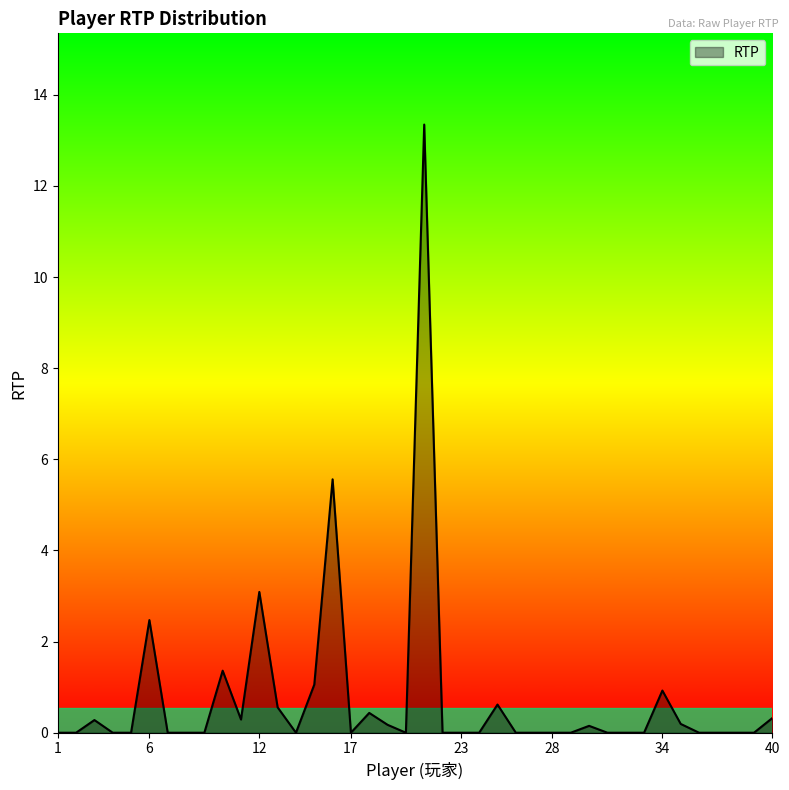

What is the difference between the maximum and minimum values?

13.3